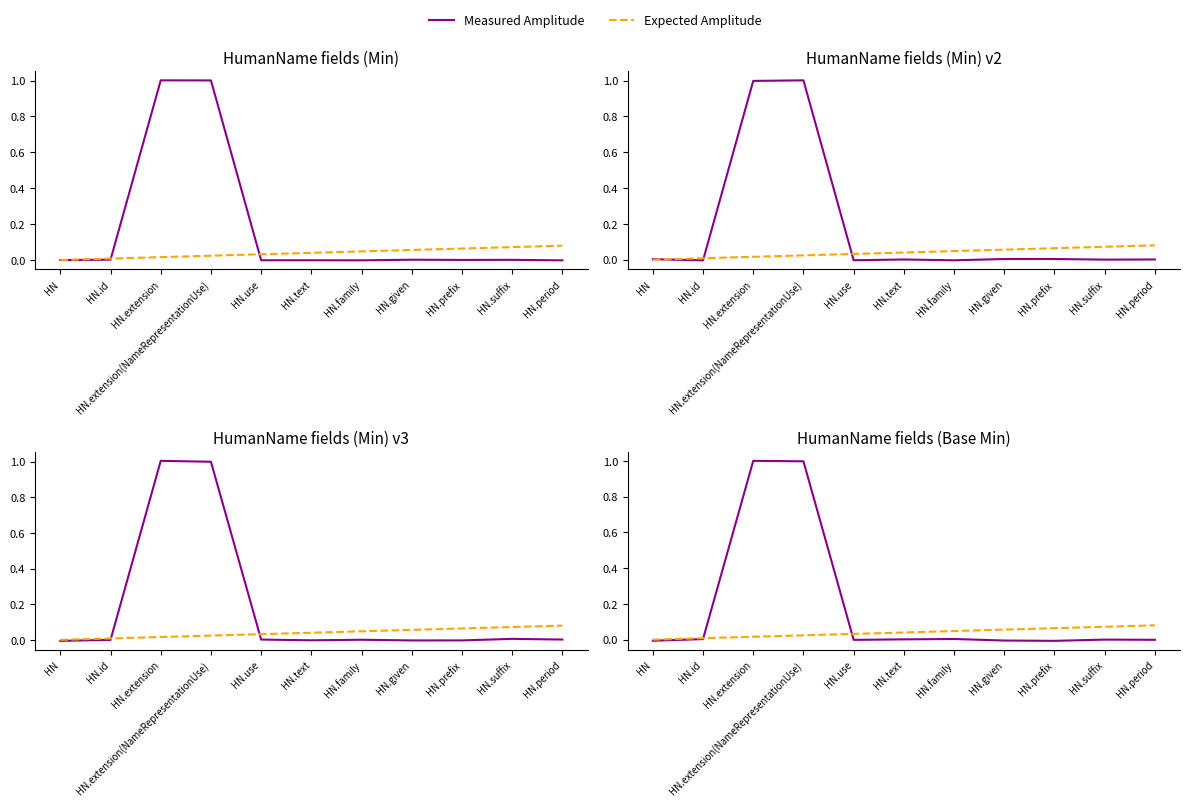

Is the value of Measured Amplitude at HN.suffix greater than the value of Expected Amplitude at HN.given?

No